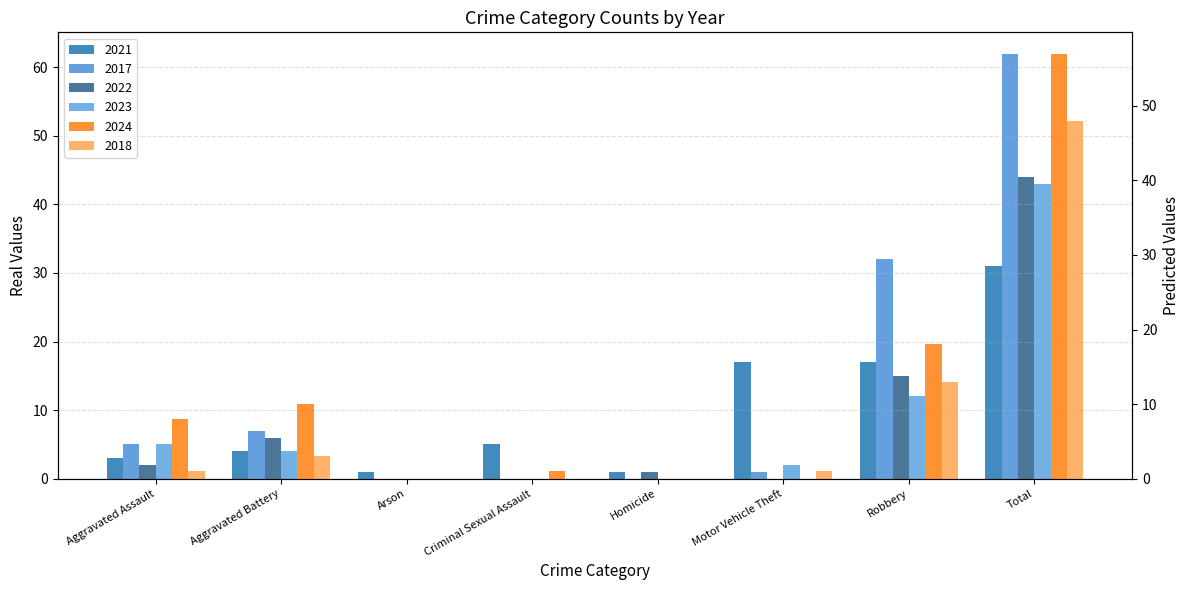

At which label is 2023 closest to 21?

Robbery